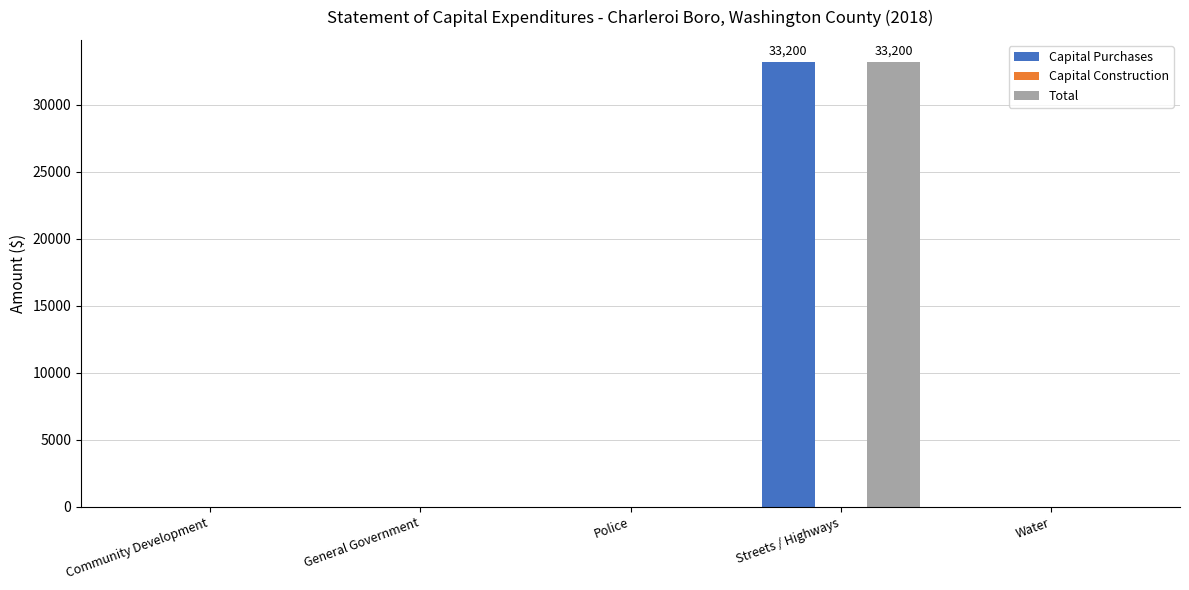

At which category is the sum across all series the highest?

Streets / Highways